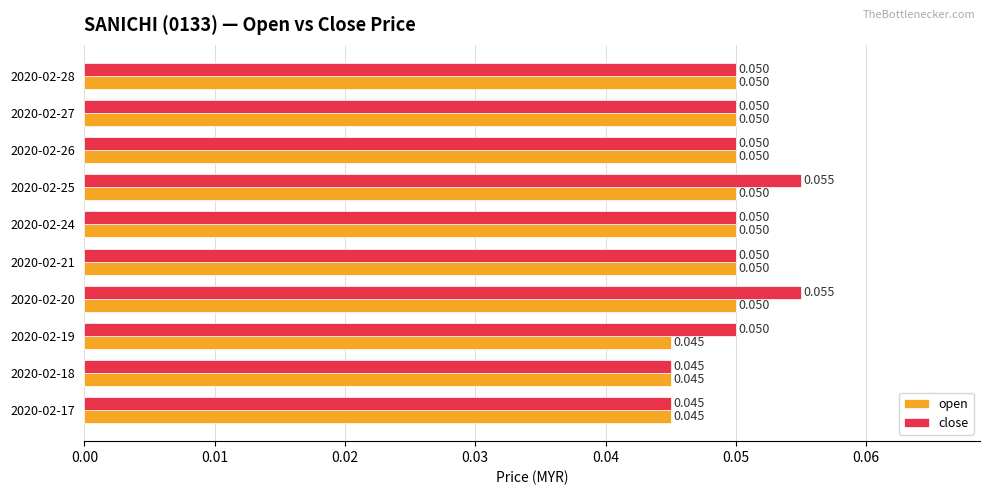

List the series in order of their overall mean, lowest first.

open, close